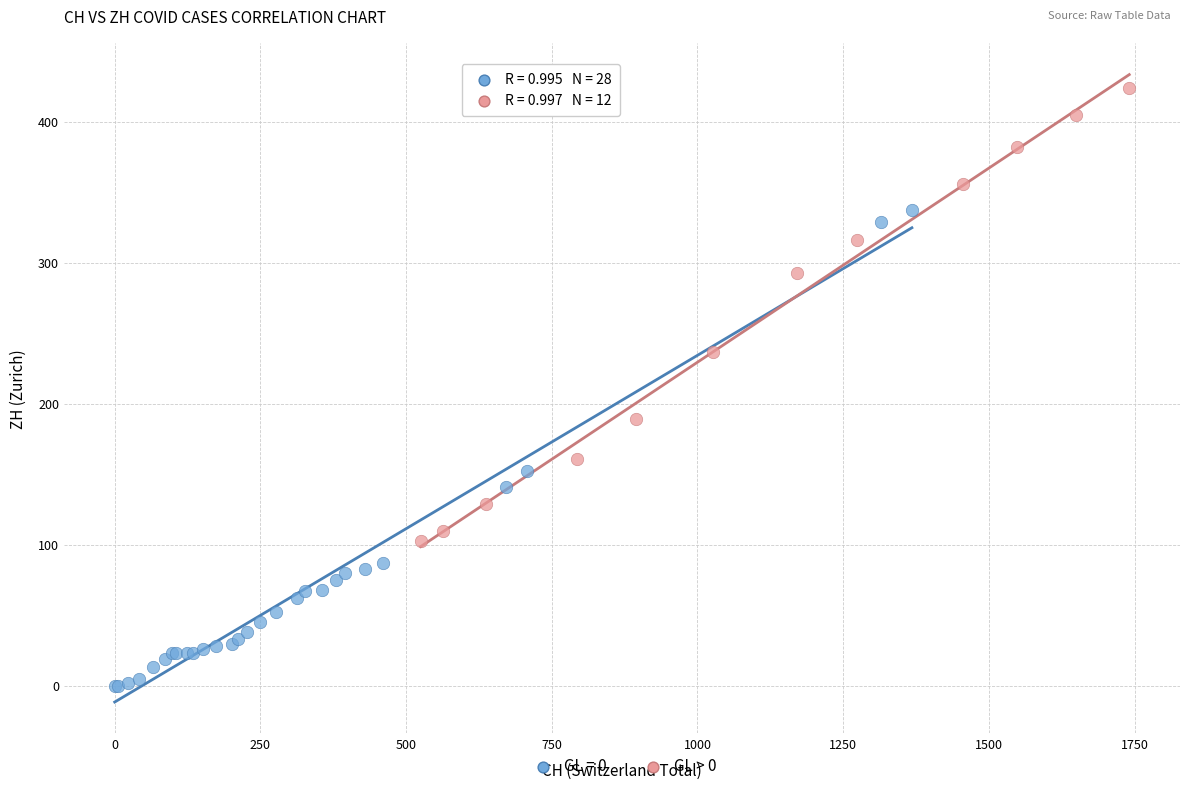

Which series reaches the maximum Y coordinate?

GL > 0